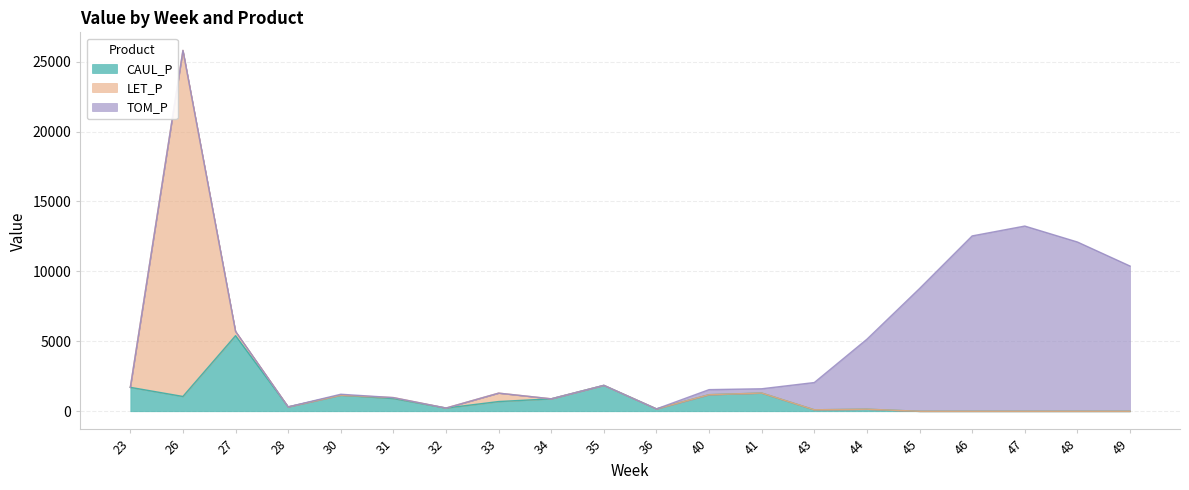

Which series changed the most between 28 and 43?

TOM_P